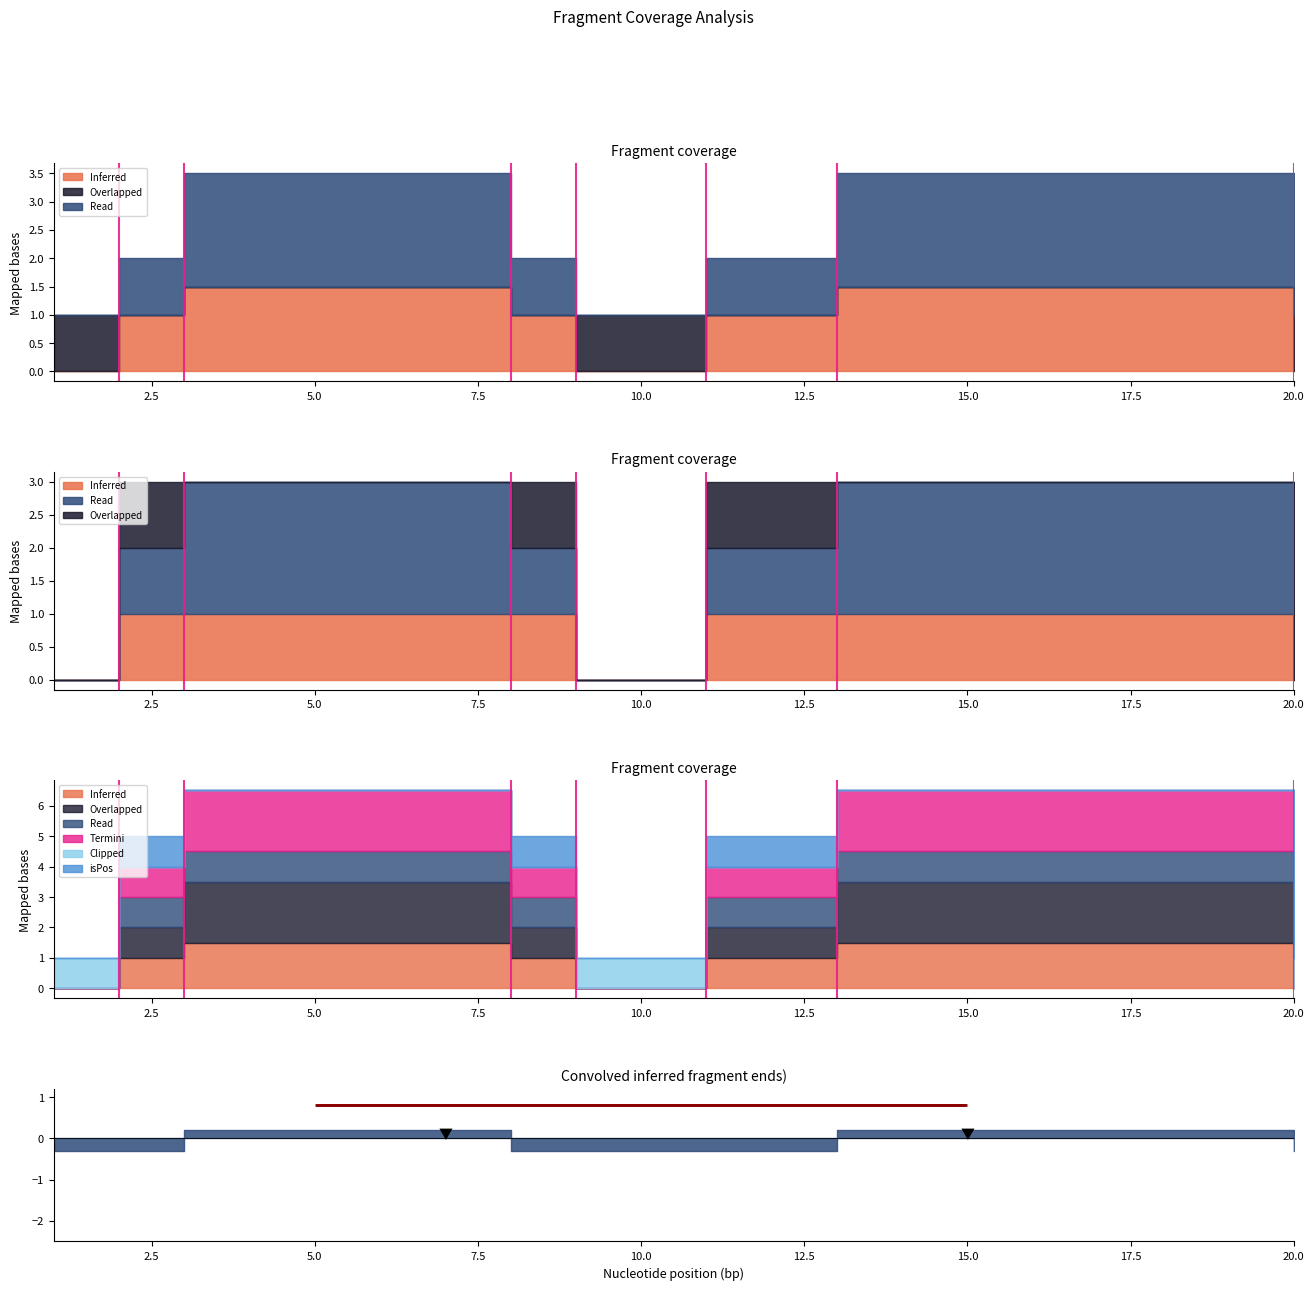

Does the chart have visible grid lines?

No